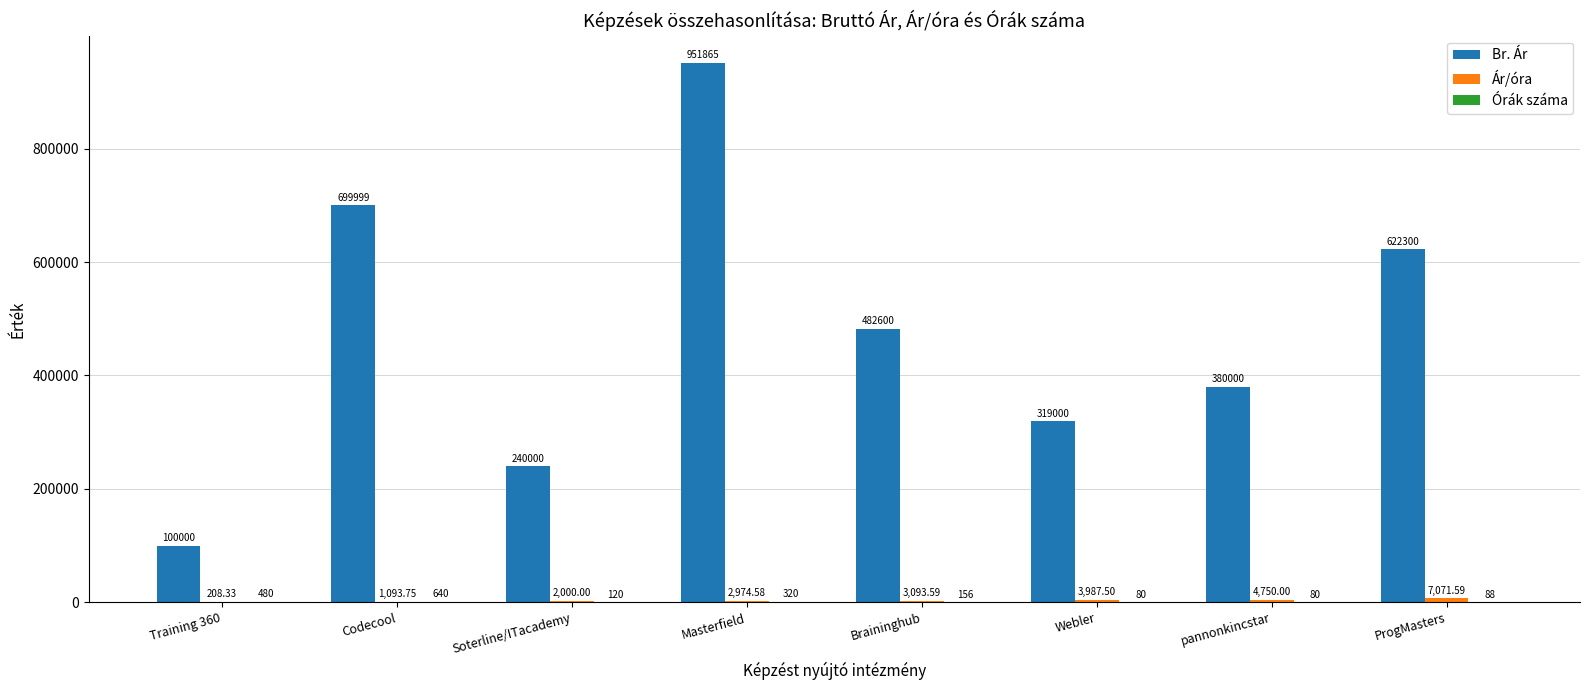

Which label corresponds to the largest value in the chart?

Masterfield